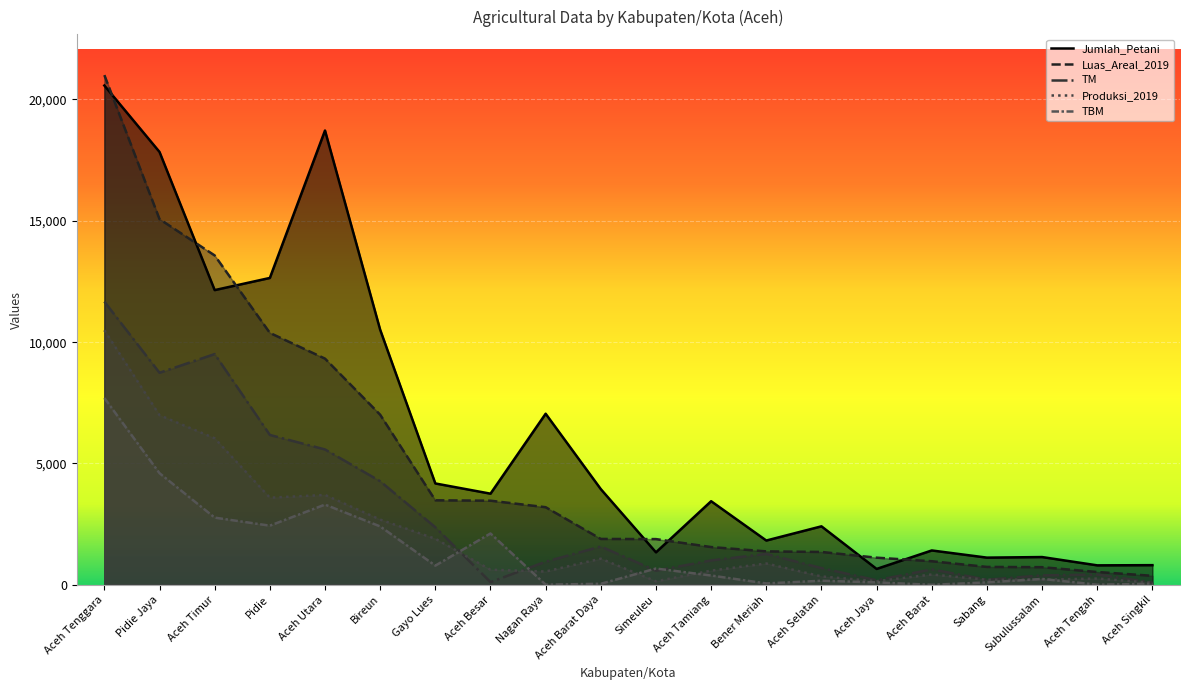

What is the total value across all series at Aceh Barat Daya?

8530